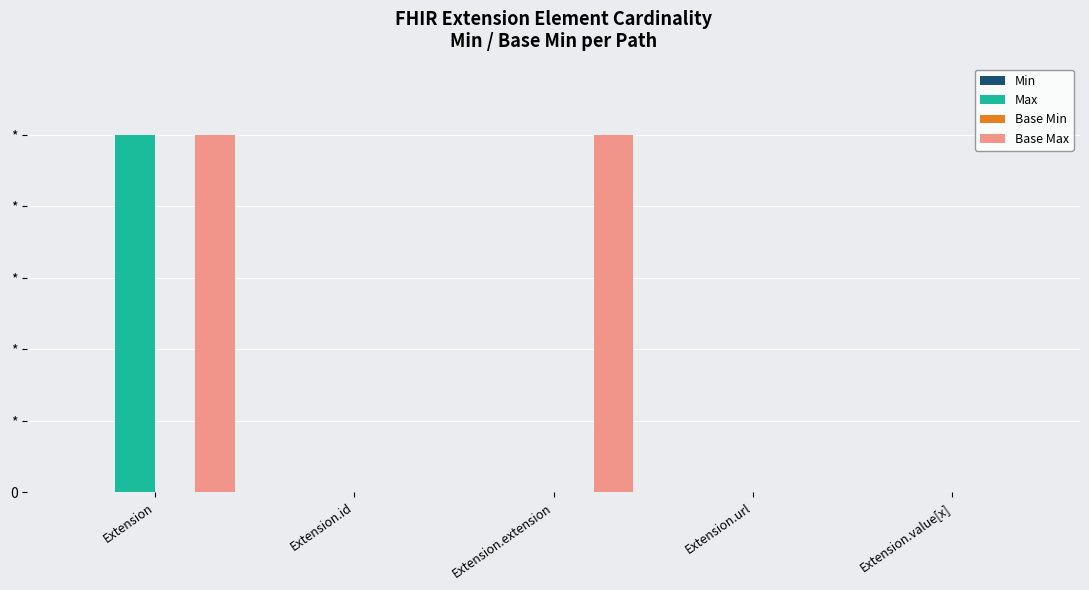

How many bars are there in total?

20